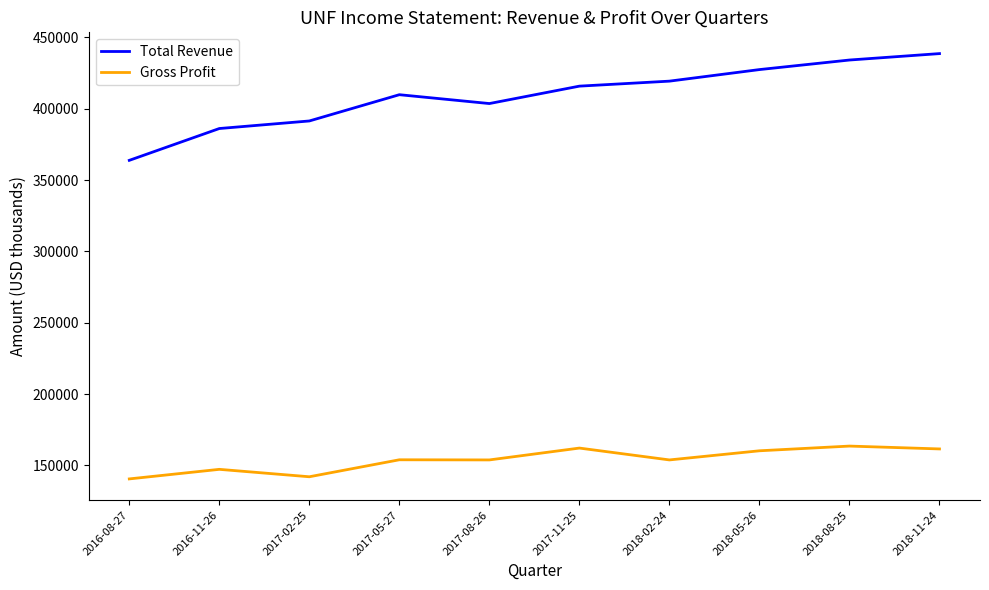

Between 2016-08-27 and 2018-02-24, which series saw the biggest shift?

Total Revenue